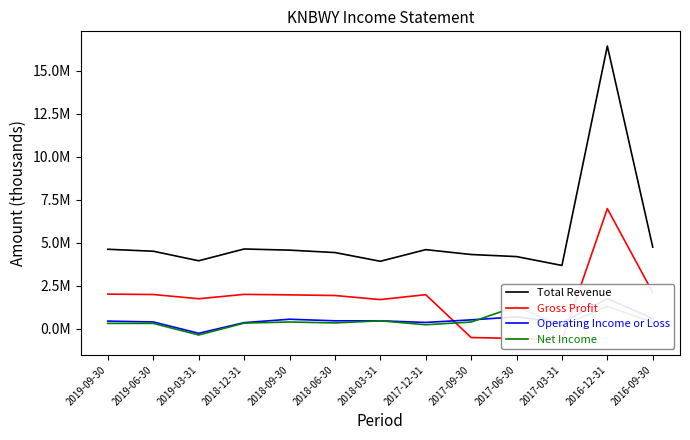

What value does the Total Revenue series have at 2019-09-30?

4.6